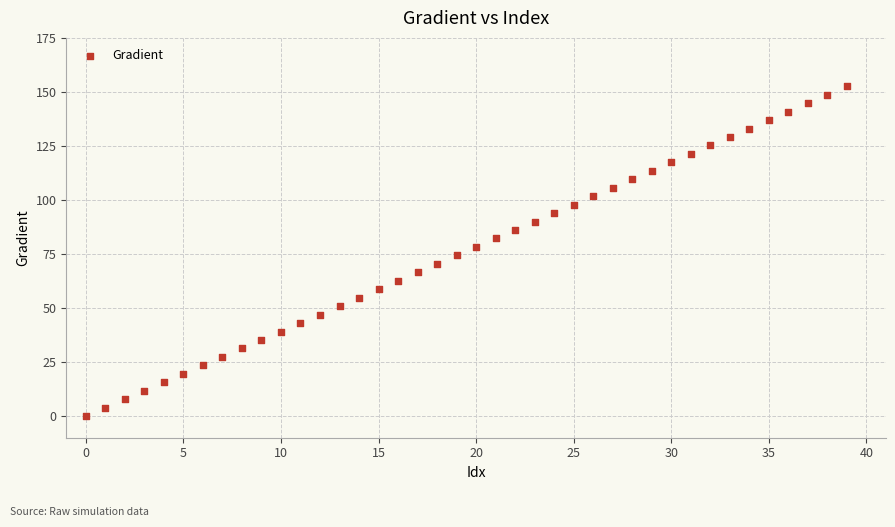

How many data points are displayed?

40